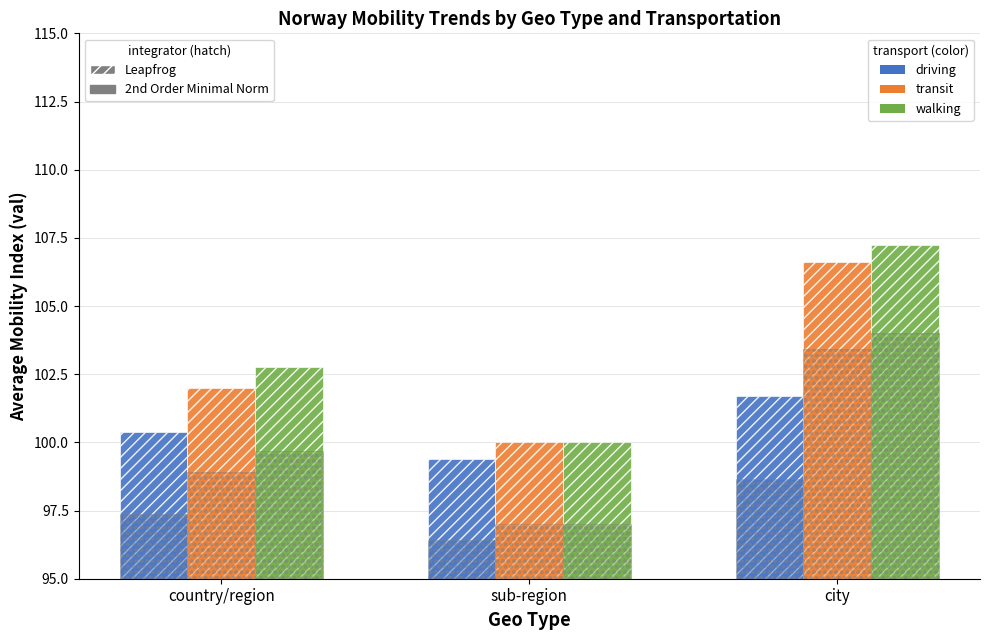

How many data points does each series have?

3